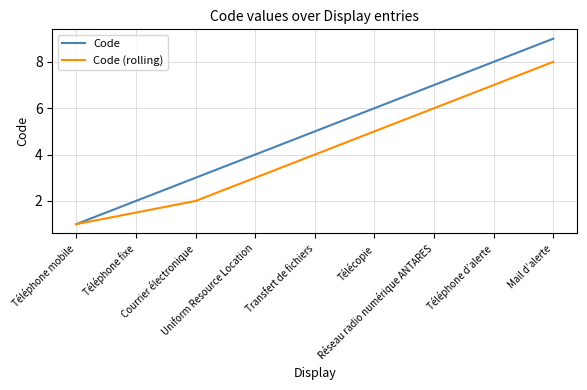

Rank the series by their maximum value, from highest to lowest.

Code, Code (rolling)